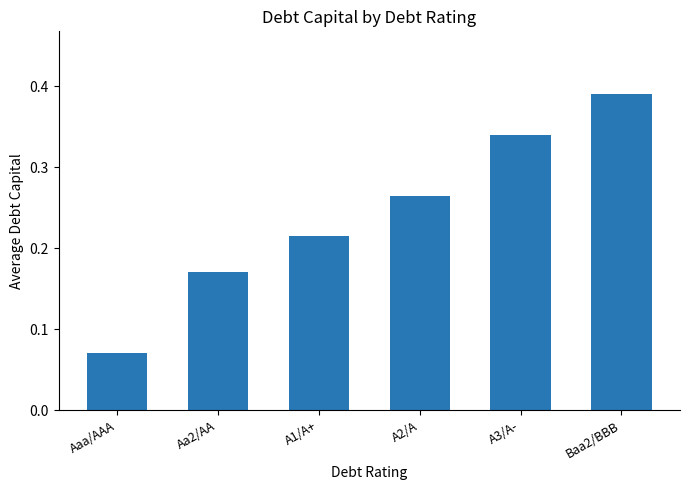

What is the label of the 4th bar from the left?

A2/A